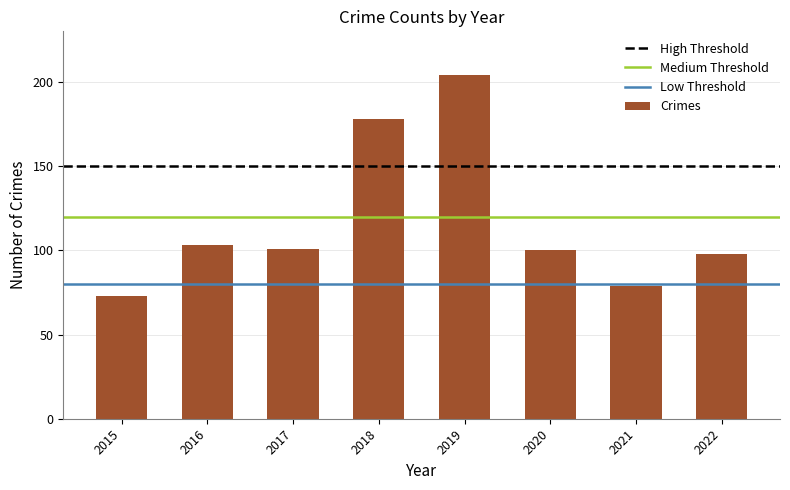

Are the bars horizontal?

No